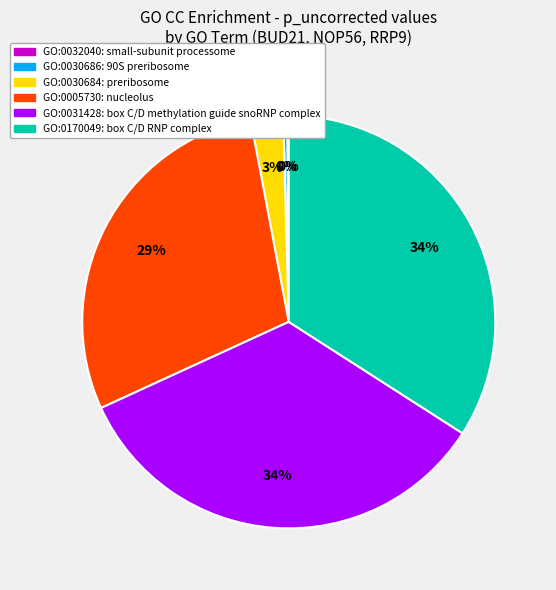

Which has a higher value, GO:0005730 or GO:0031428?

GO:0031428